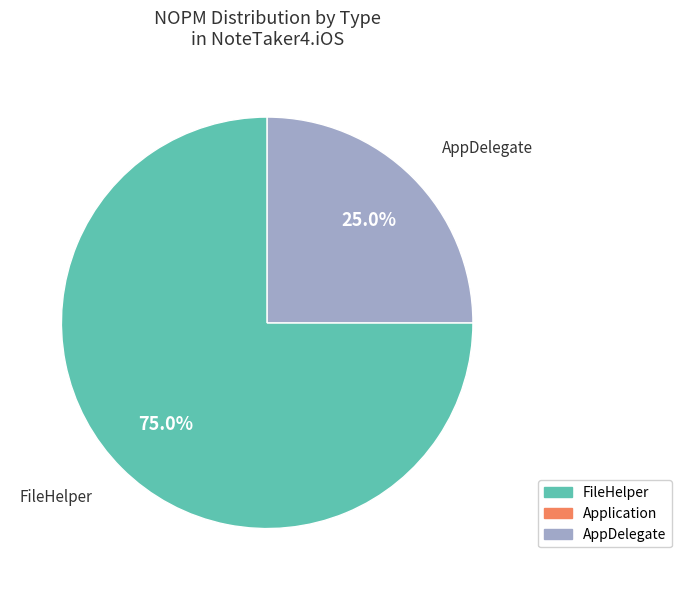

To the nearest percent, what is the average slice percentage?

50%